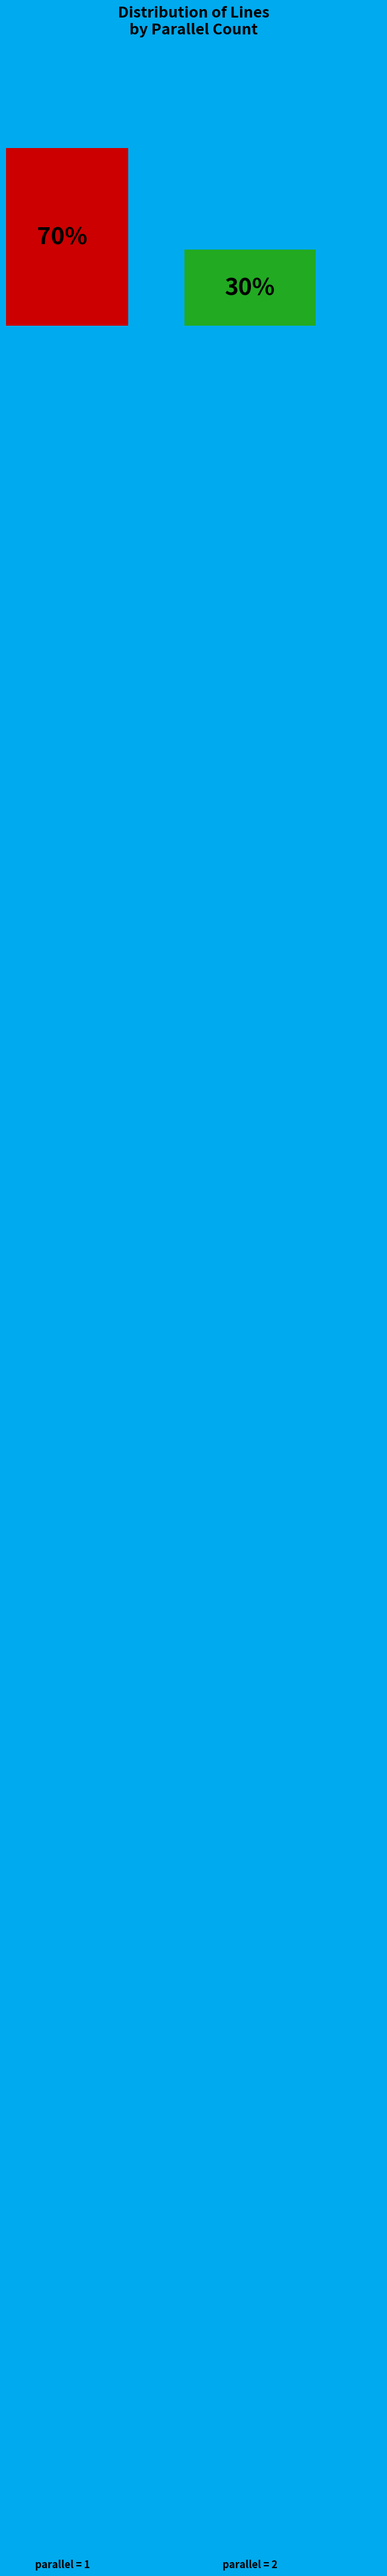

How many bars are there in total?

2